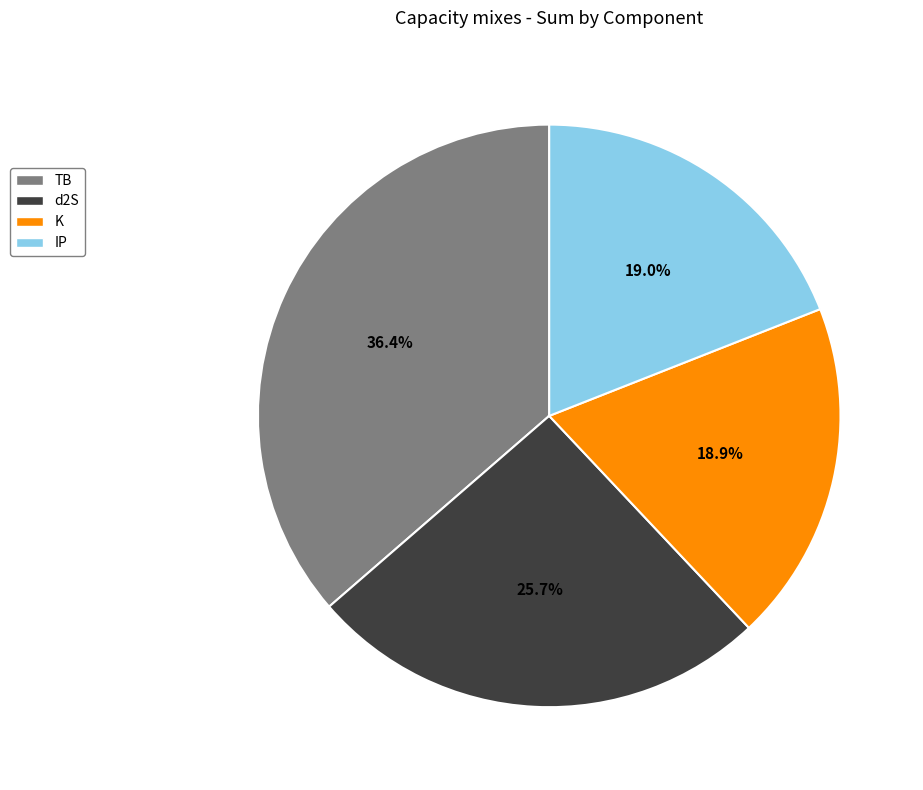

Is there a majority slice in this chart?

No